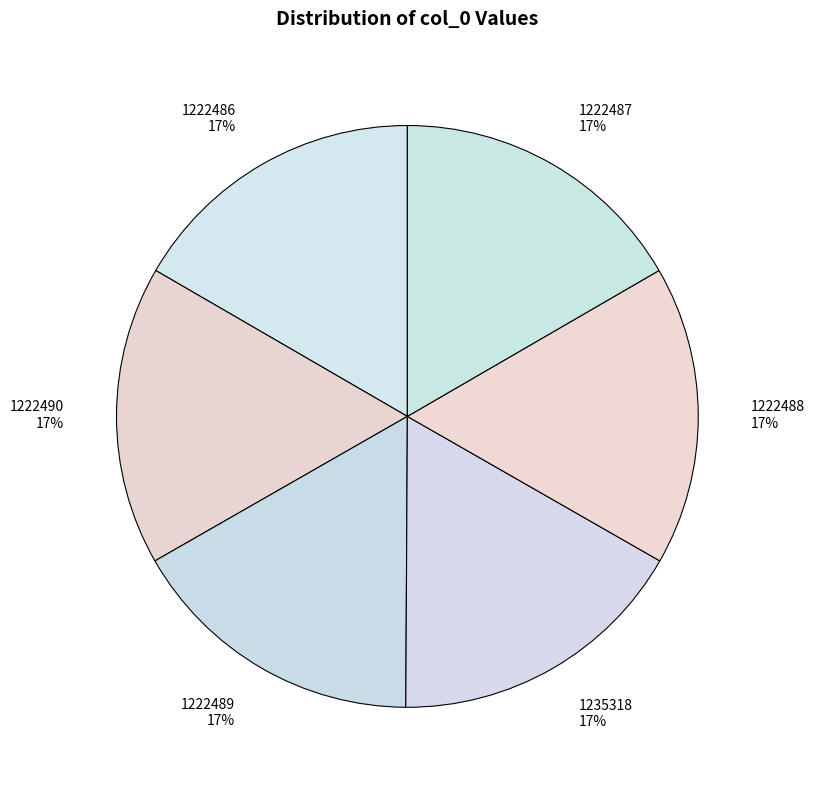

The 1222487 slice represents 7% of the pie. True or false?

False